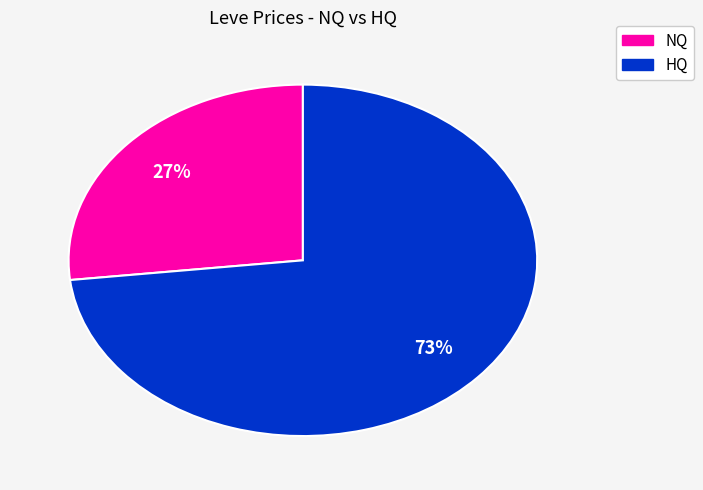

Is there a majority slice in this chart?

Yes